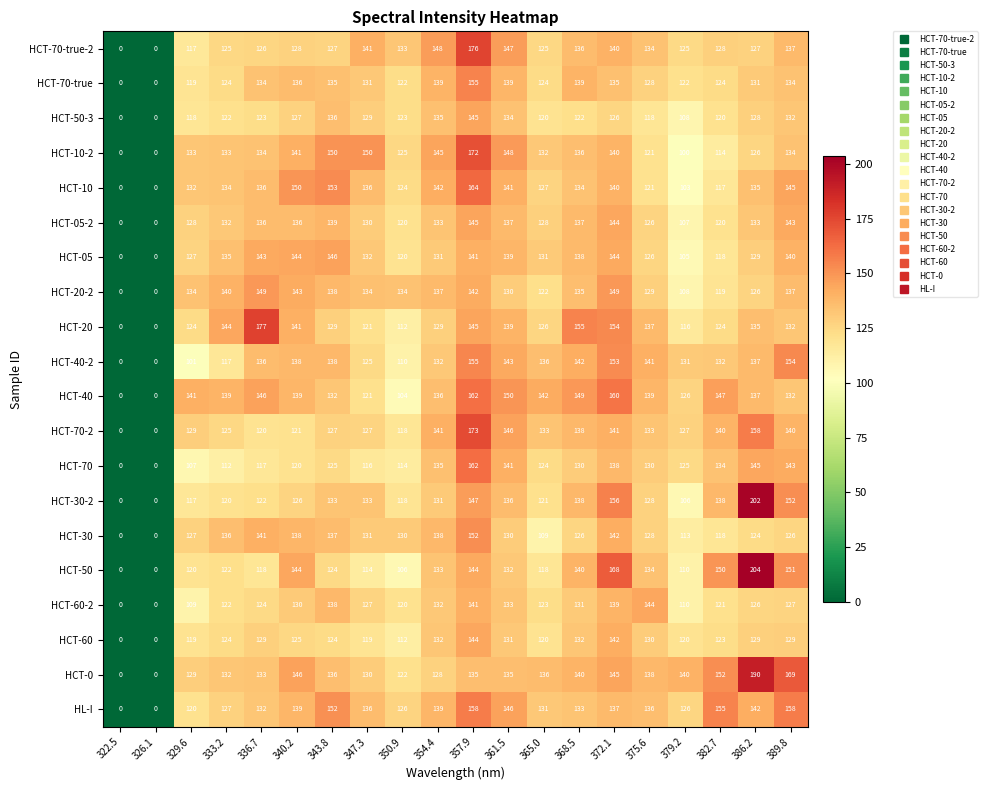

What is the difference between the HCT-40 values at 375.6 and 357.9?

23